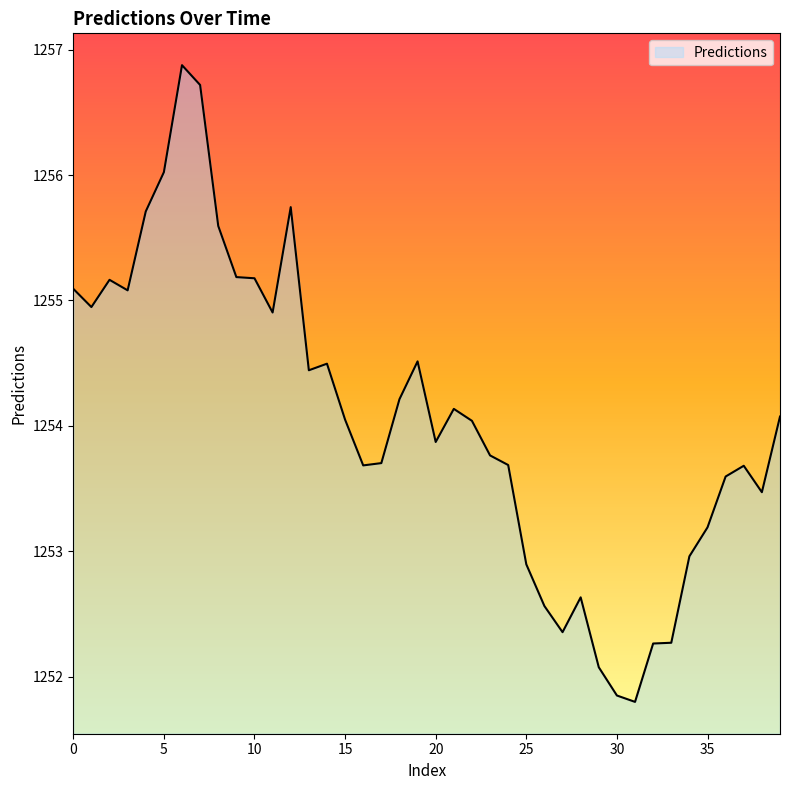

Count the number of categories in the chart.

40